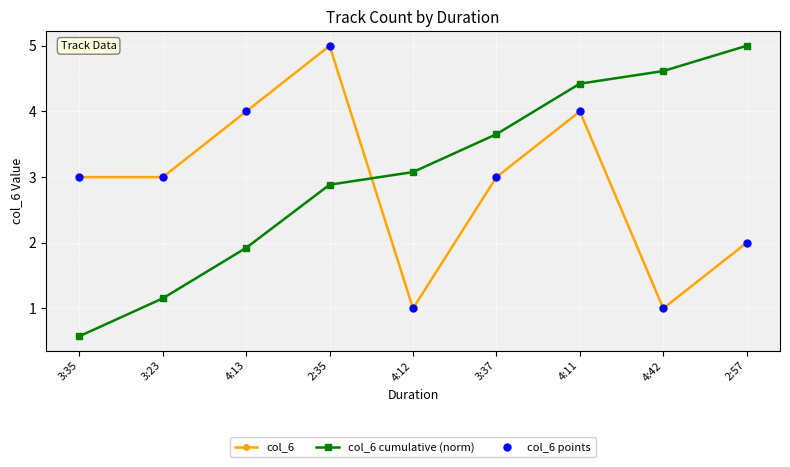

Where is the first local maximum for col_6 points?

2:35